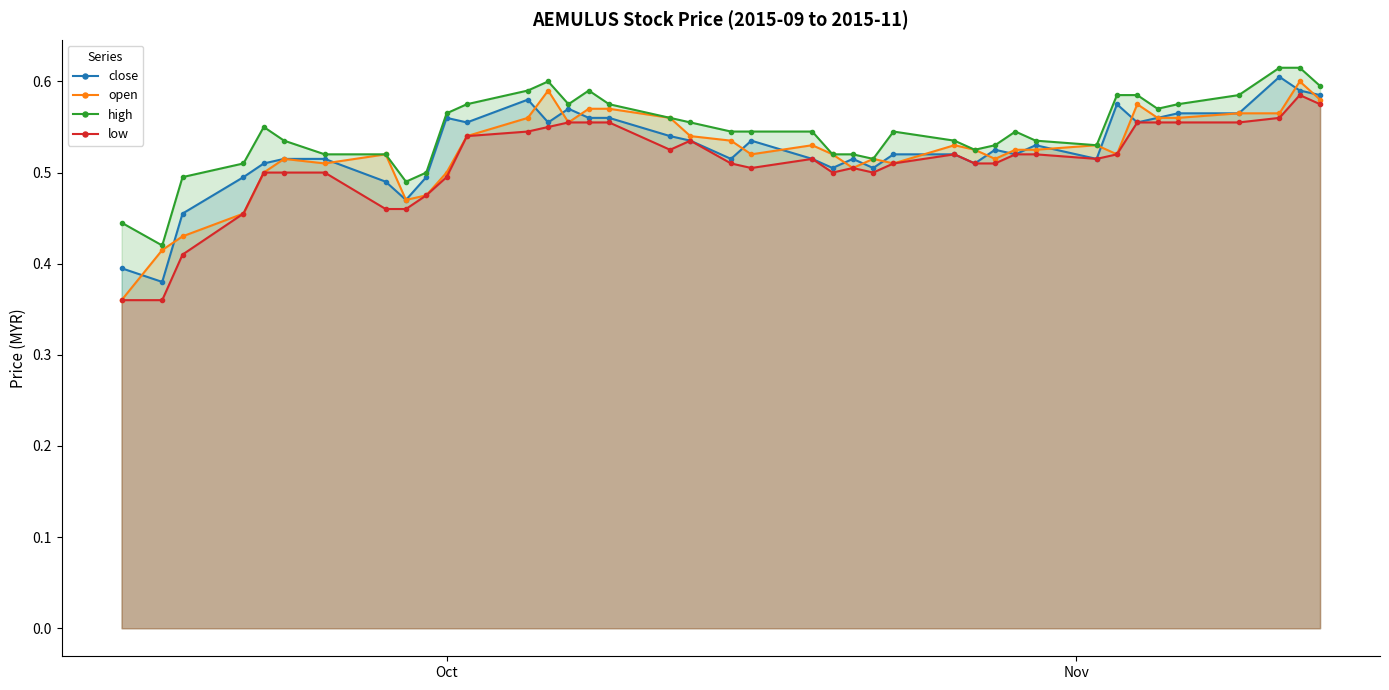

True or false: high has more than 2 interior local peaks.

True